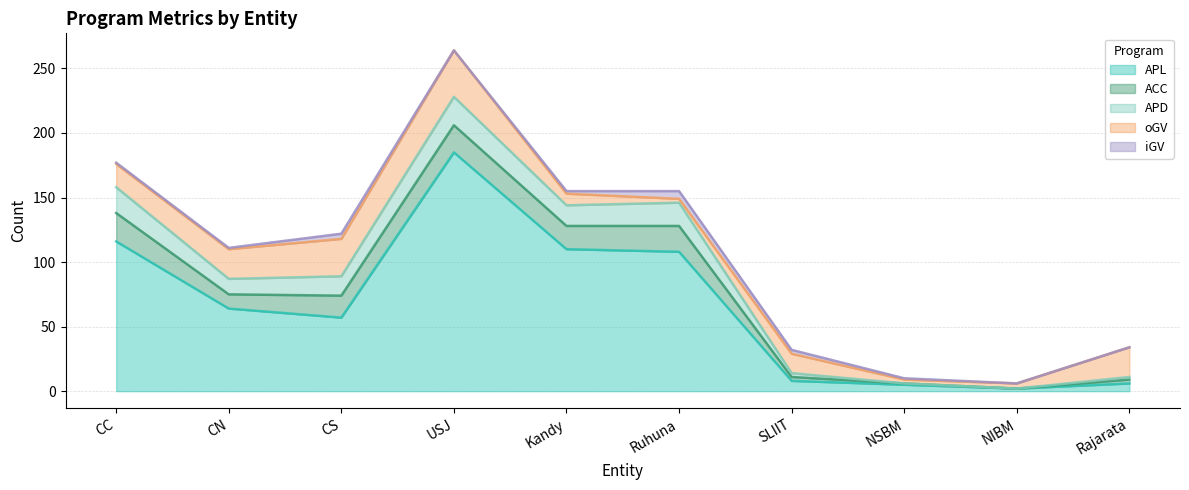

At which label is ACC closest to 11?

CN